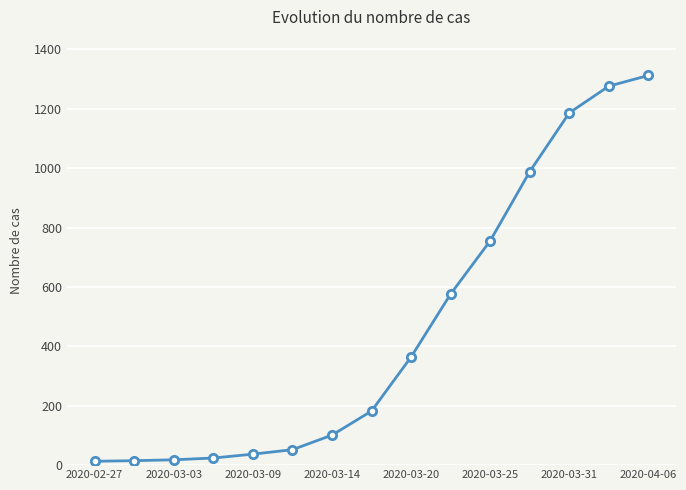

How many data points are less than 182?

7